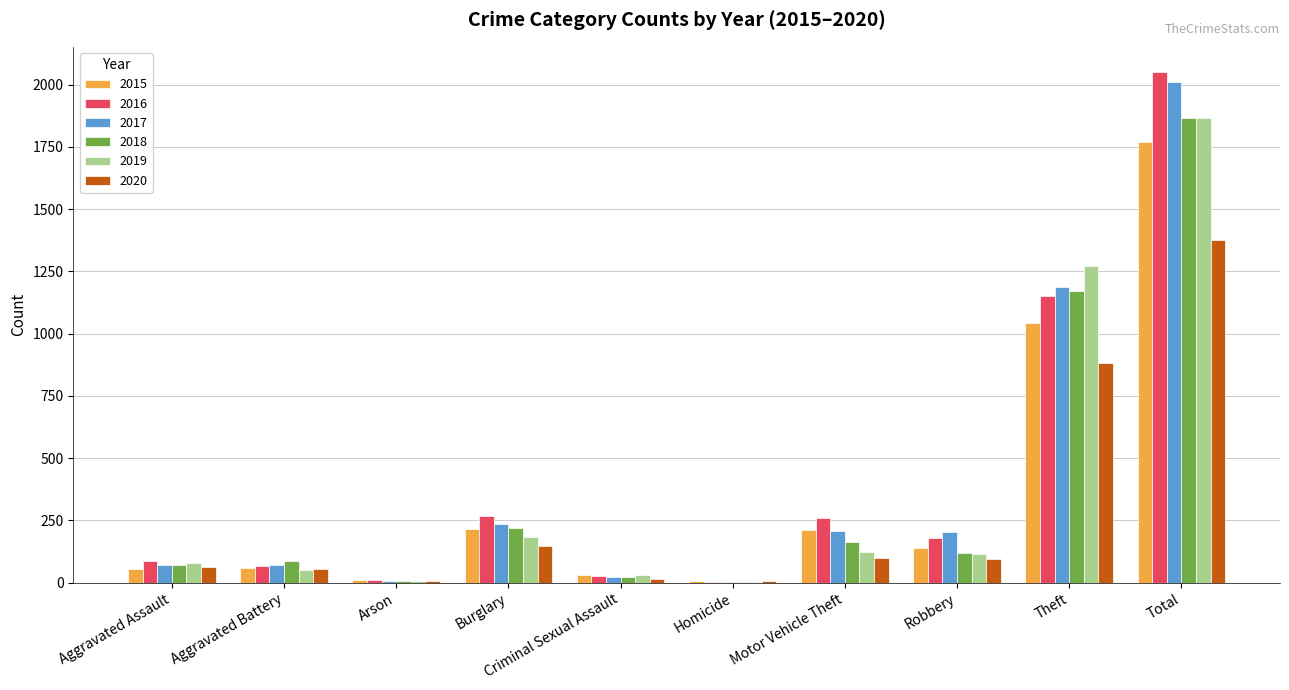

What are all the series names shown in the legend?

2015, 2016, 2017, 2018, 2019, 2020